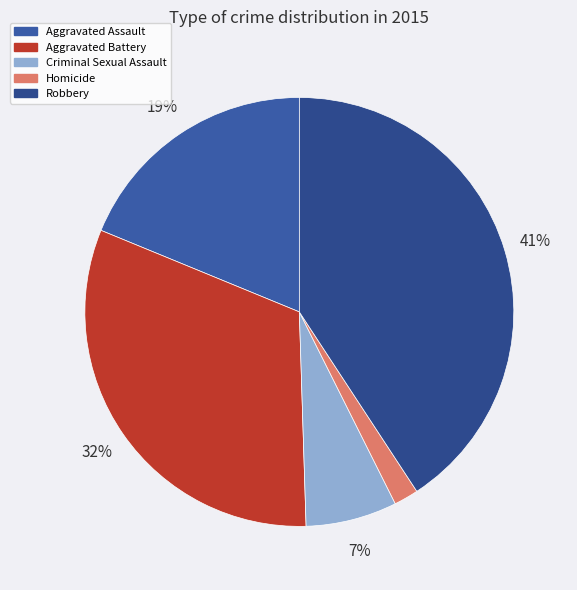

How many segments does this pie chart have?

5